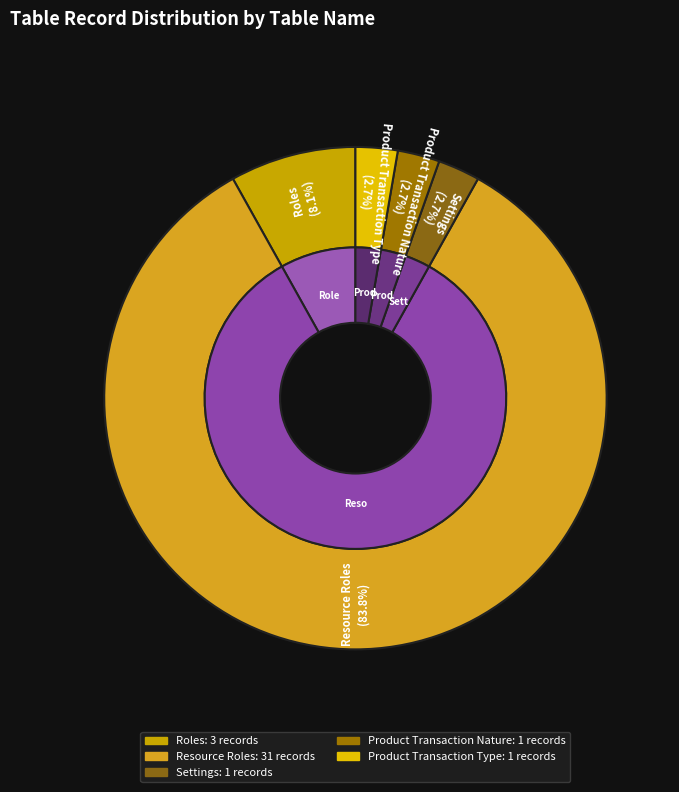

To the nearest percent, what is the difference between the largest and smallest slice percentages?

81%